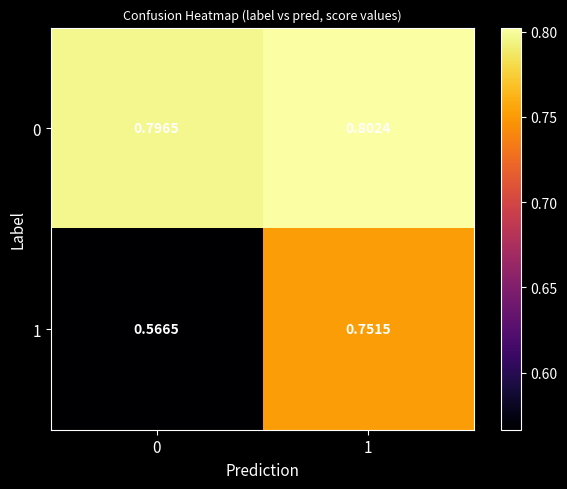

Which series has the largest range (max minus min)?

1